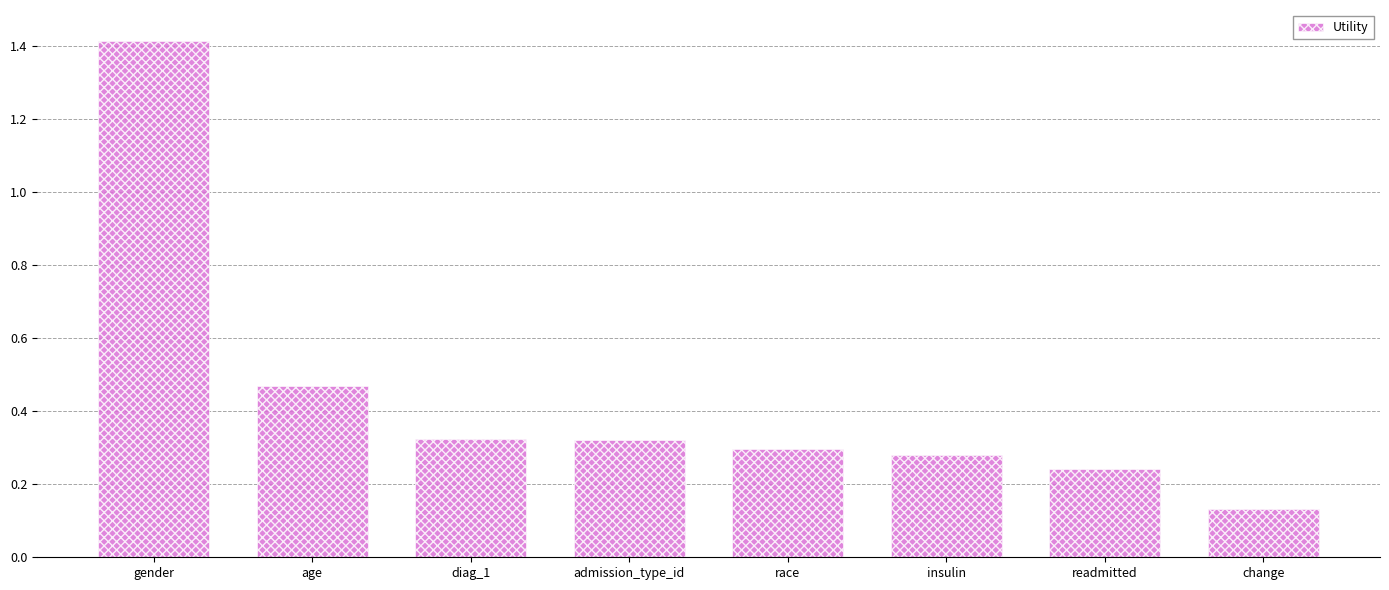

How many values are between 0 and 1?

7